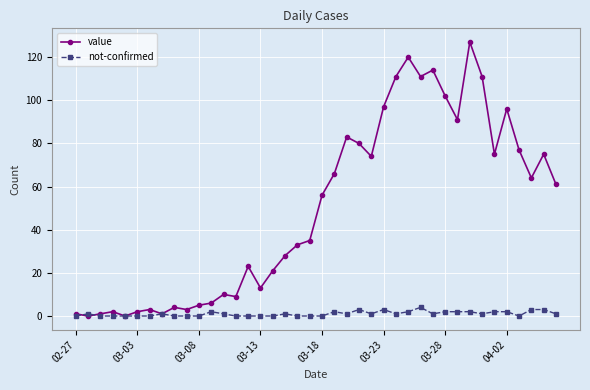

What is the value of the value point at the 12th from the left?

6